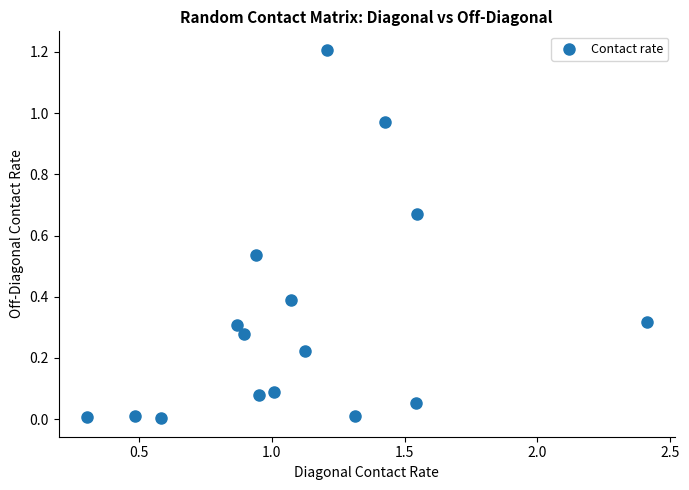

What is the range of Y values (max minus min)?

1.2